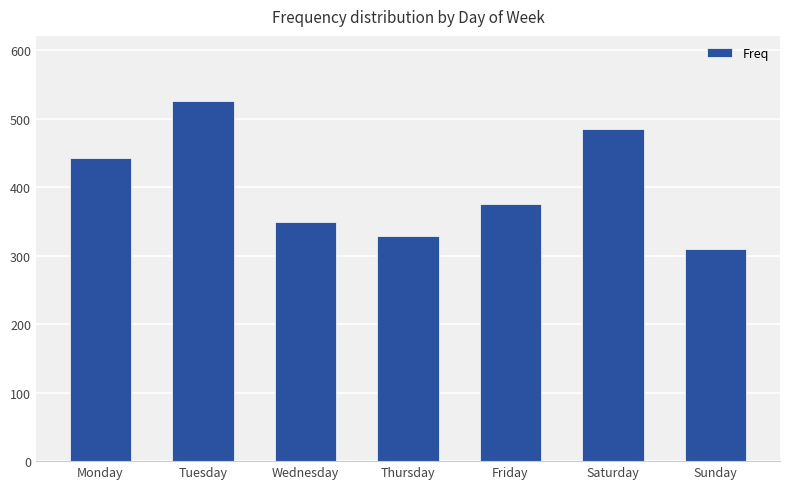

Rank the categories by value from lowest to highest.

Sunday, Thursday, Wednesday, Friday, Monday, Saturday, Tuesday